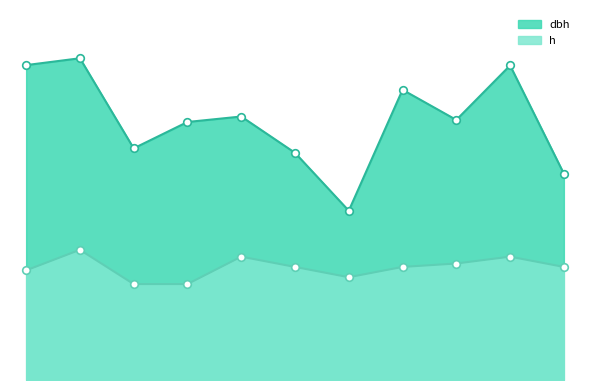

Which series has the largest total across all categories?

dbh